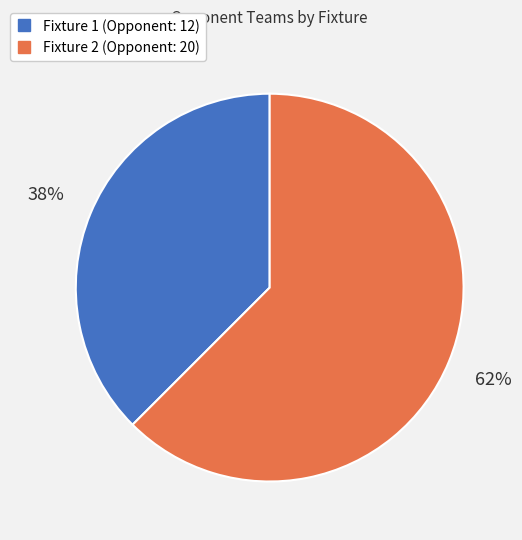

Which slice is the largest?

Fixture 2